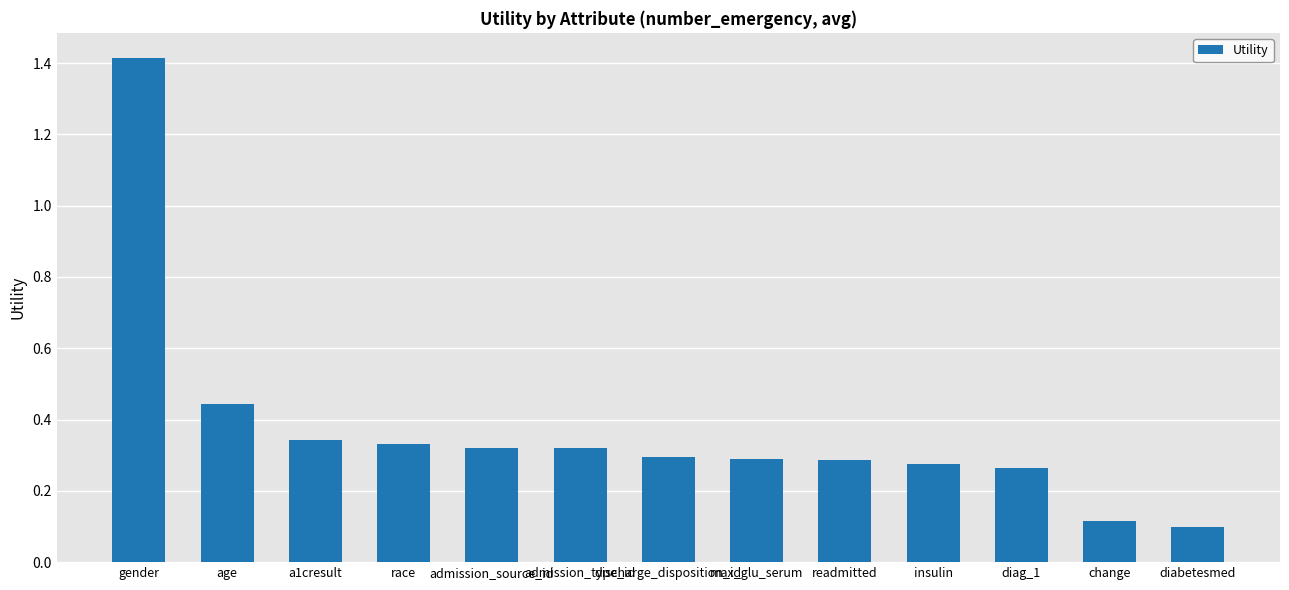

What is the maximum value shown in the chart?

1.4